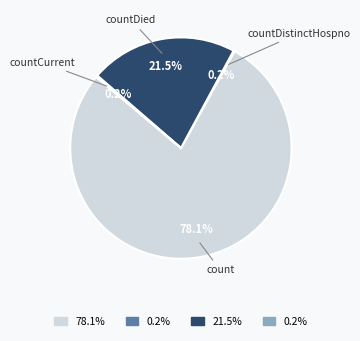

Is there any slice that represents more than half of the pie?

Yes